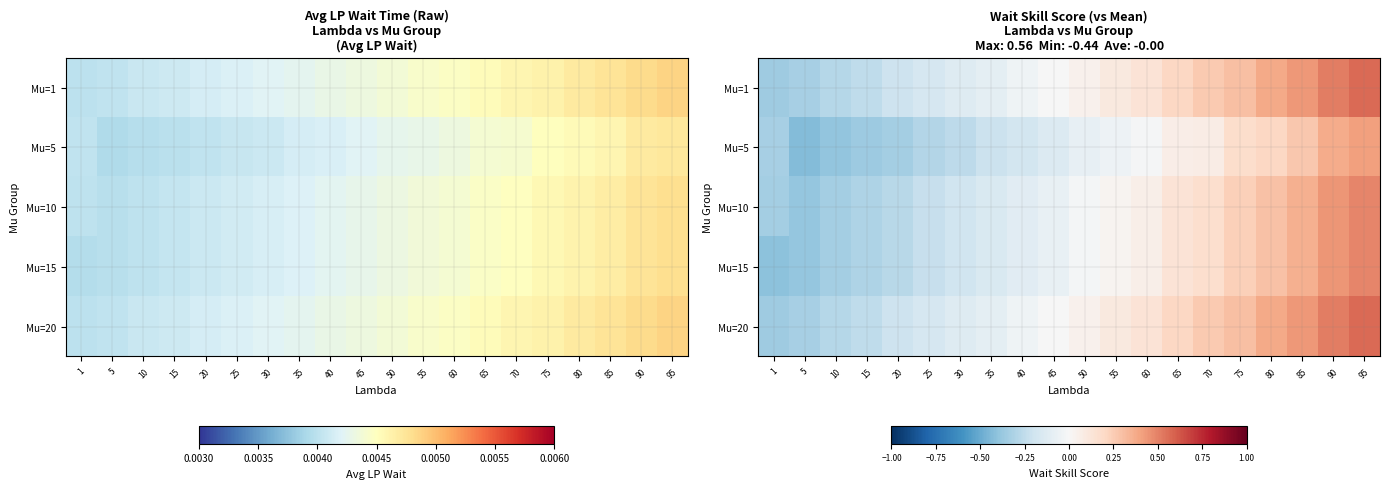

Between 70 and 90, which series saw the biggest shift?

Mu=5